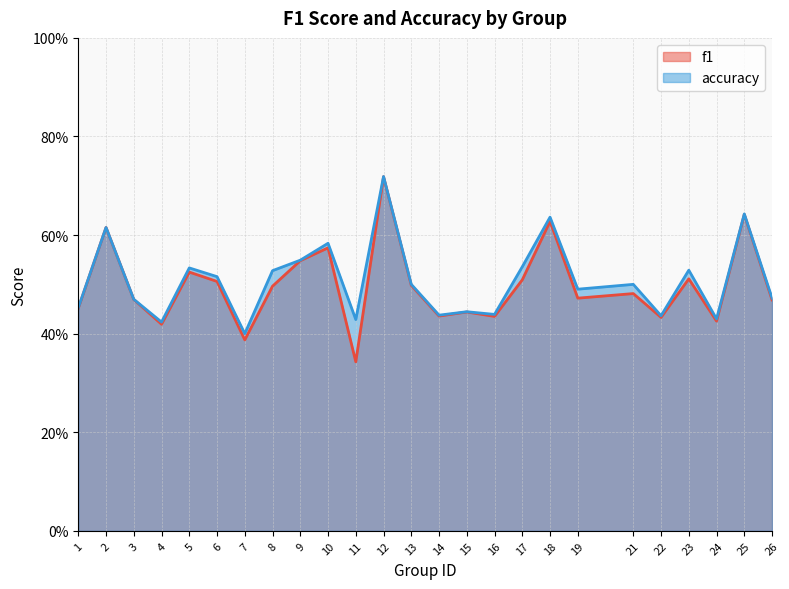

The value of accuracy at 9 is 0.5. True or false?

True